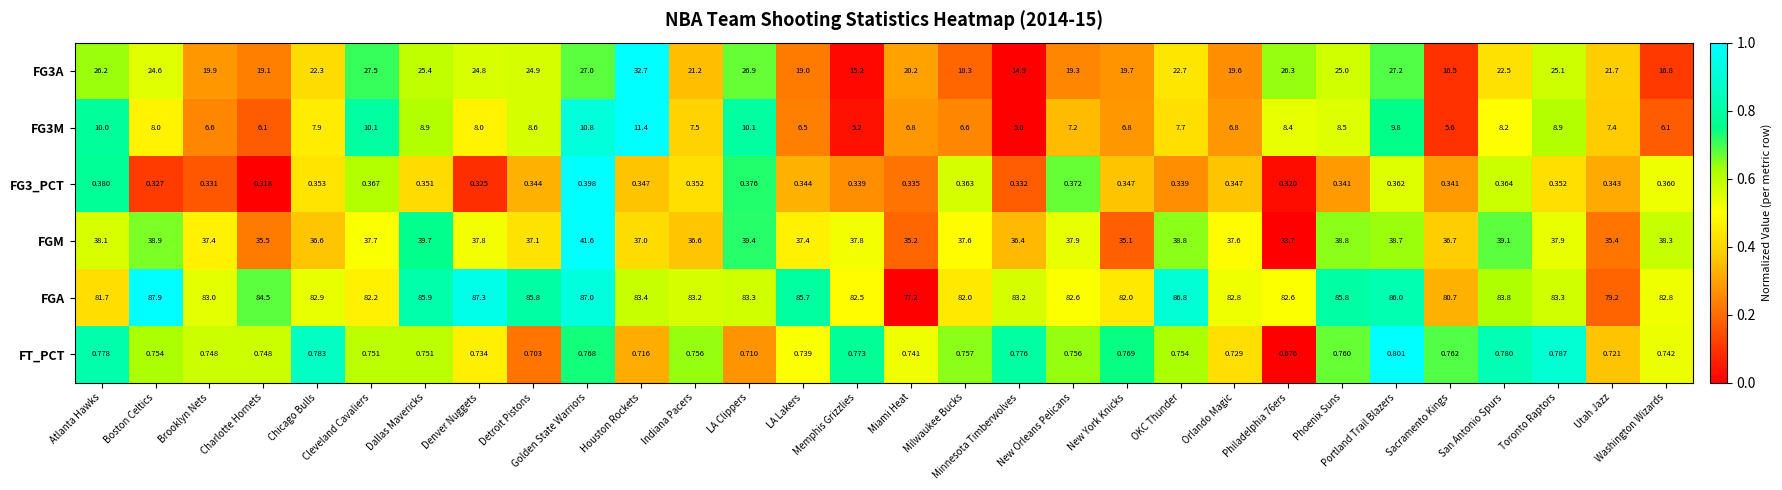

At which label does FGM first exceed 37?

Atlanta Hawks